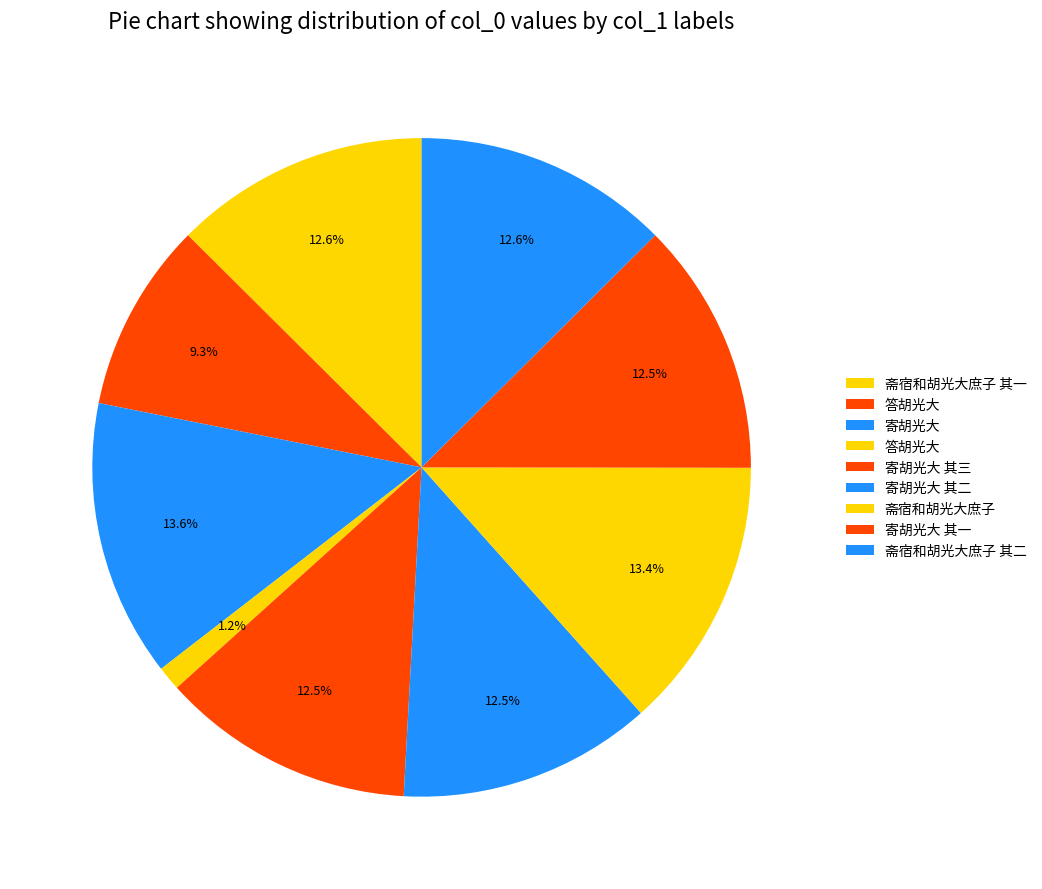

Rank the categories by value from lowest to highest.

答胡光大, 答胡光大, 寄胡光大 其一, 寄胡光大 其二, 寄胡光大 其三, 斋宿和胡光大庶子 其一, 斋宿和胡光大庶子 其二, 斋宿和胡光大庶子, 寄胡光大